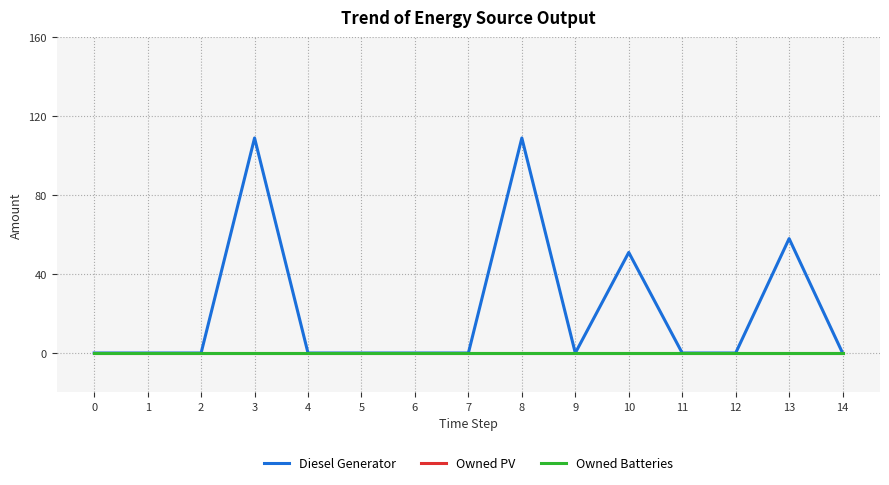

What is the difference between the maximum and minimum values in the Diesel Generator series?

109